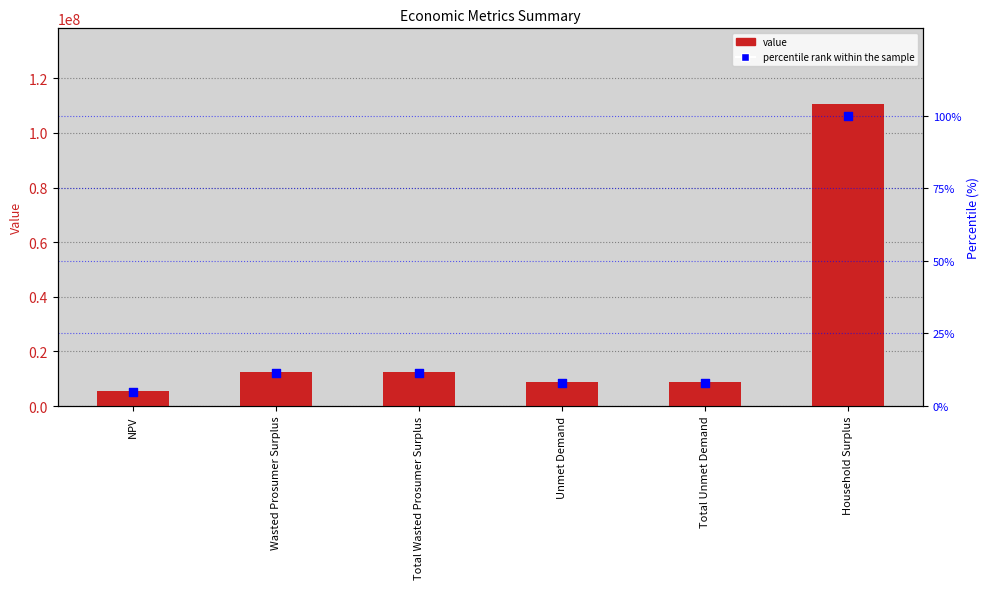

At how many categories does at least one series exceed 51676?

6